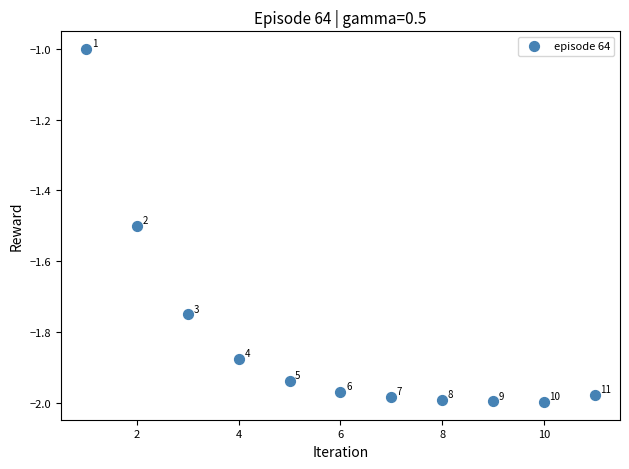

What Y value in the scatter plot is closest to -1?

-1.0